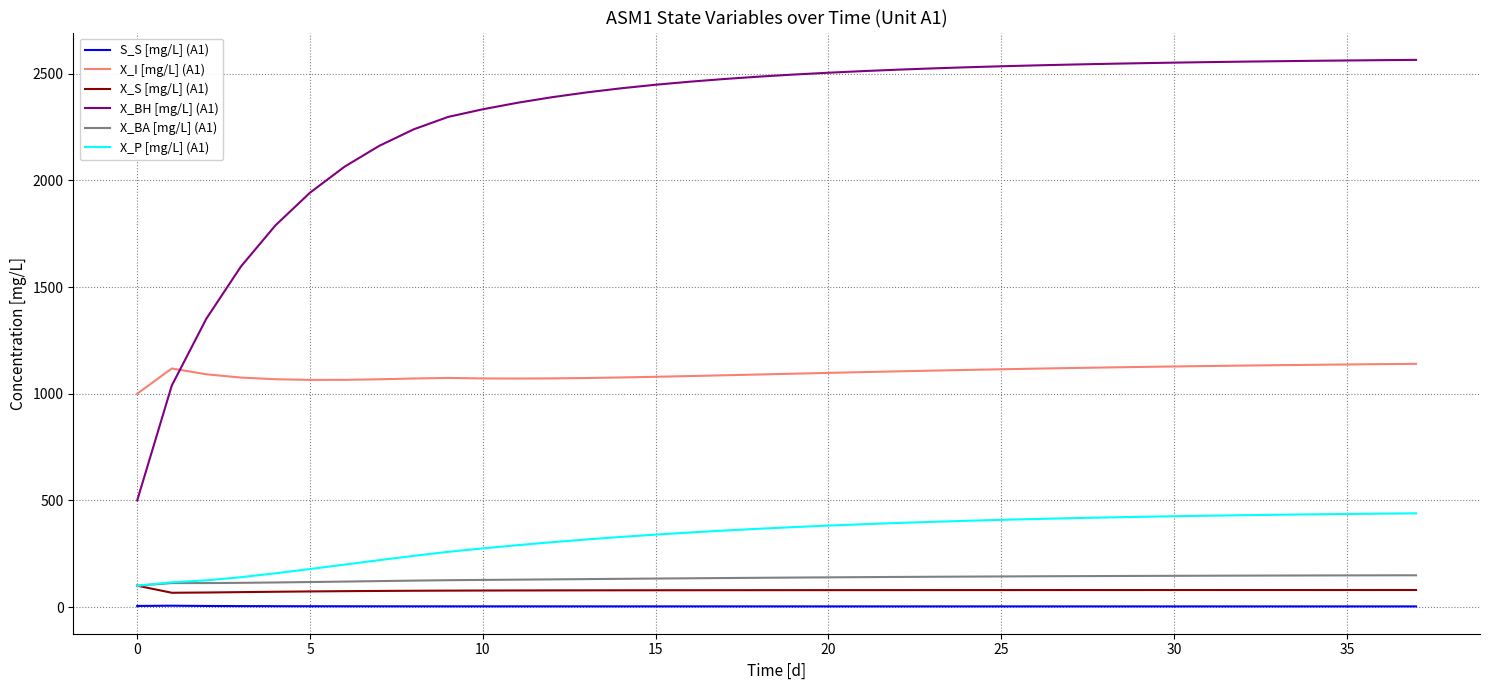

Which series has the largest range (max minus min)?

X_BH [mg/L] (A1)